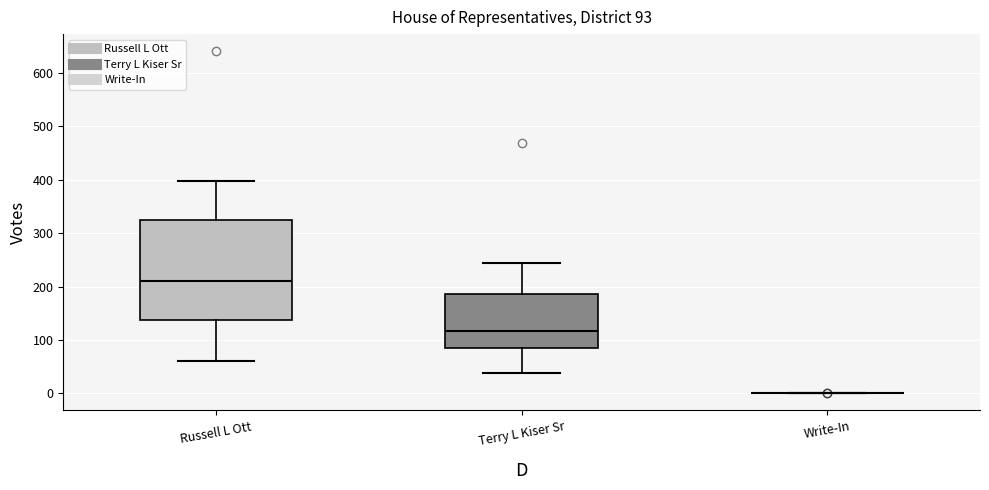

Comparing the boxes themselves (not the whiskers), which one is the tallest?

Russell L Ott